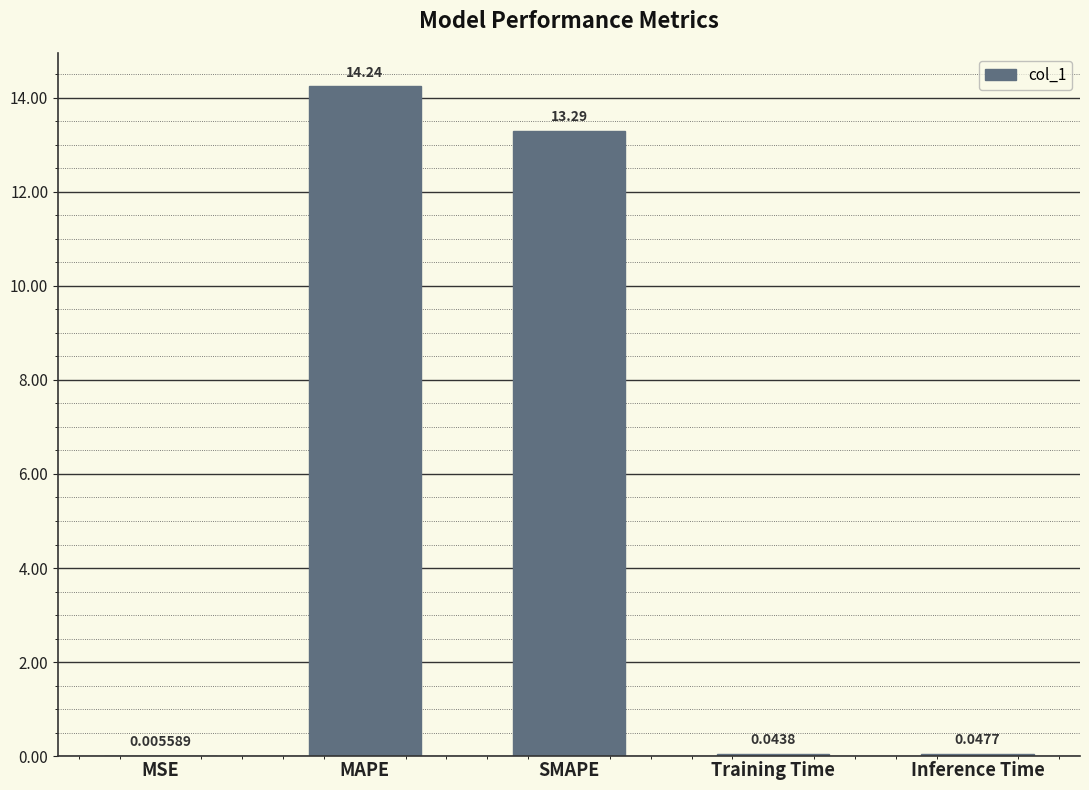

At which label is the value closest to 7?

SMAPE